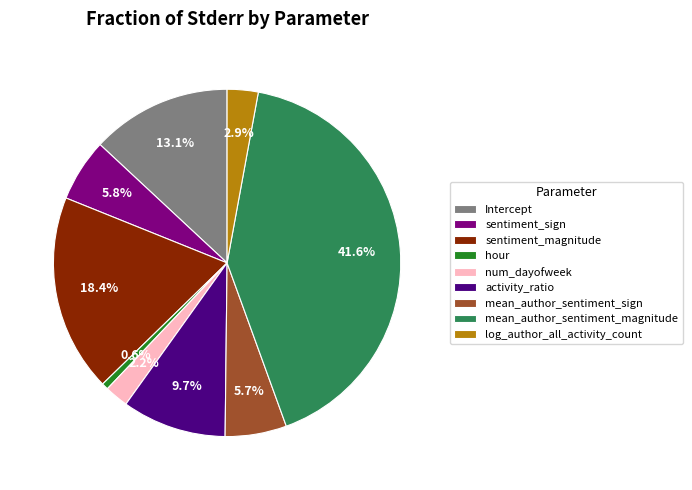

What percentage is the sentiment_magnitude slice, to the nearest percent?

18%